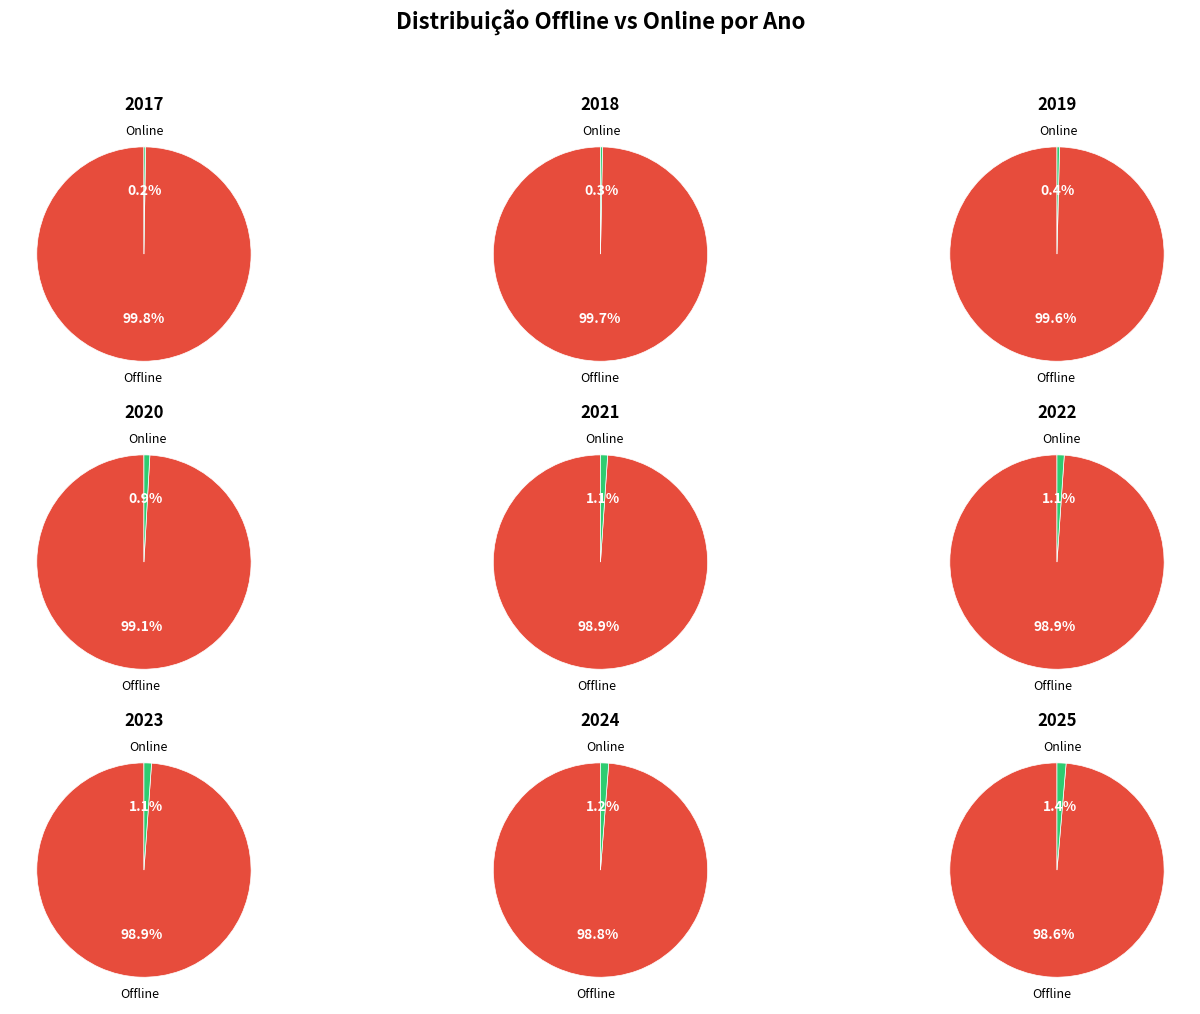

Is the sum of 2021 and 2019 greater than half?

No